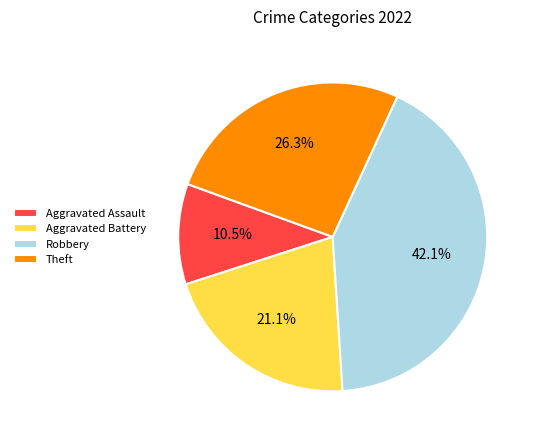

Is there any slice that represents more than half of the pie?

No